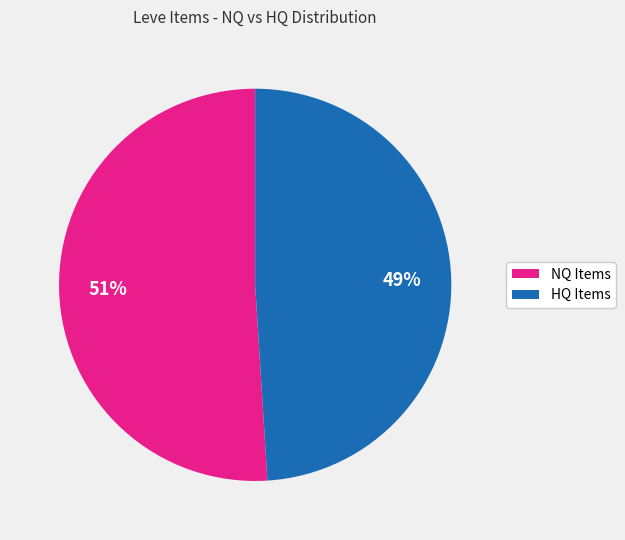

To the nearest percent, what is the combined percentage of HQ Items and NQ Items?

100%